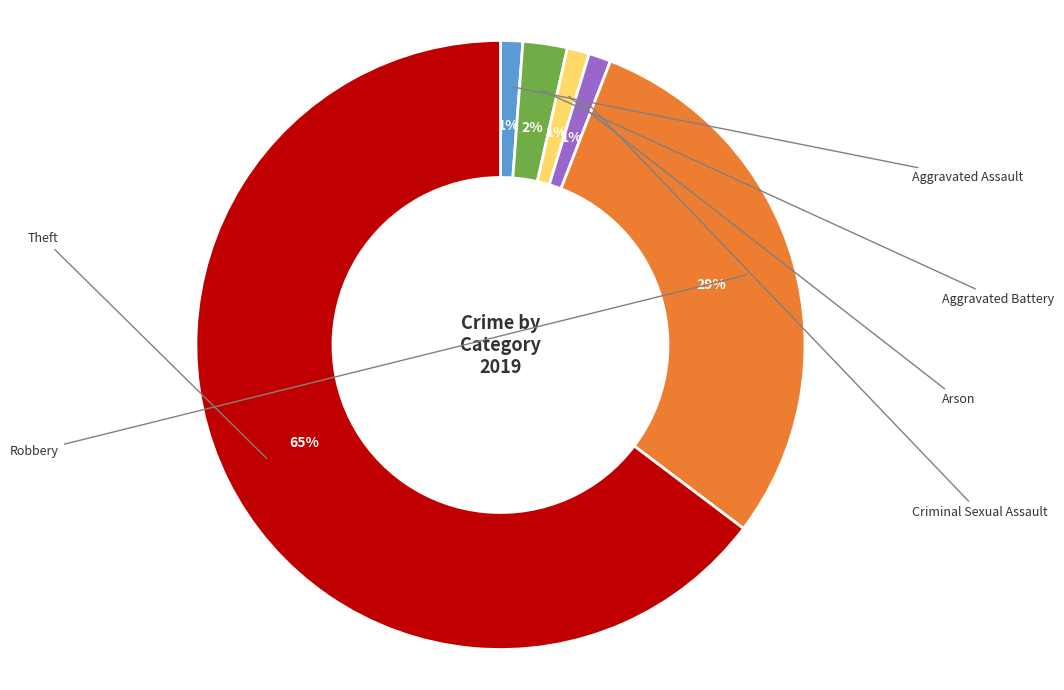

What is the largest slice in the pie chart?

Theft